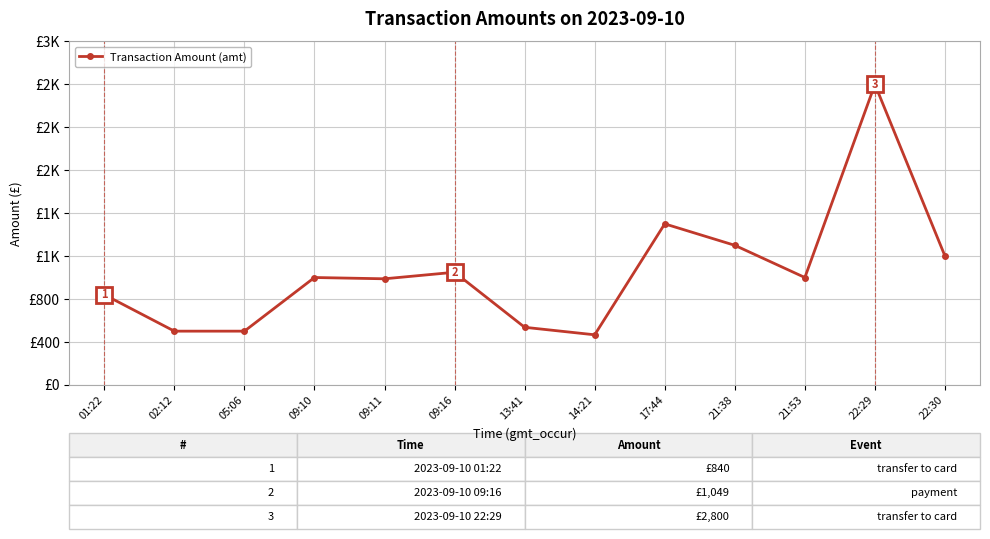

What is the difference between the values at 22:29 and 09:16?

1751